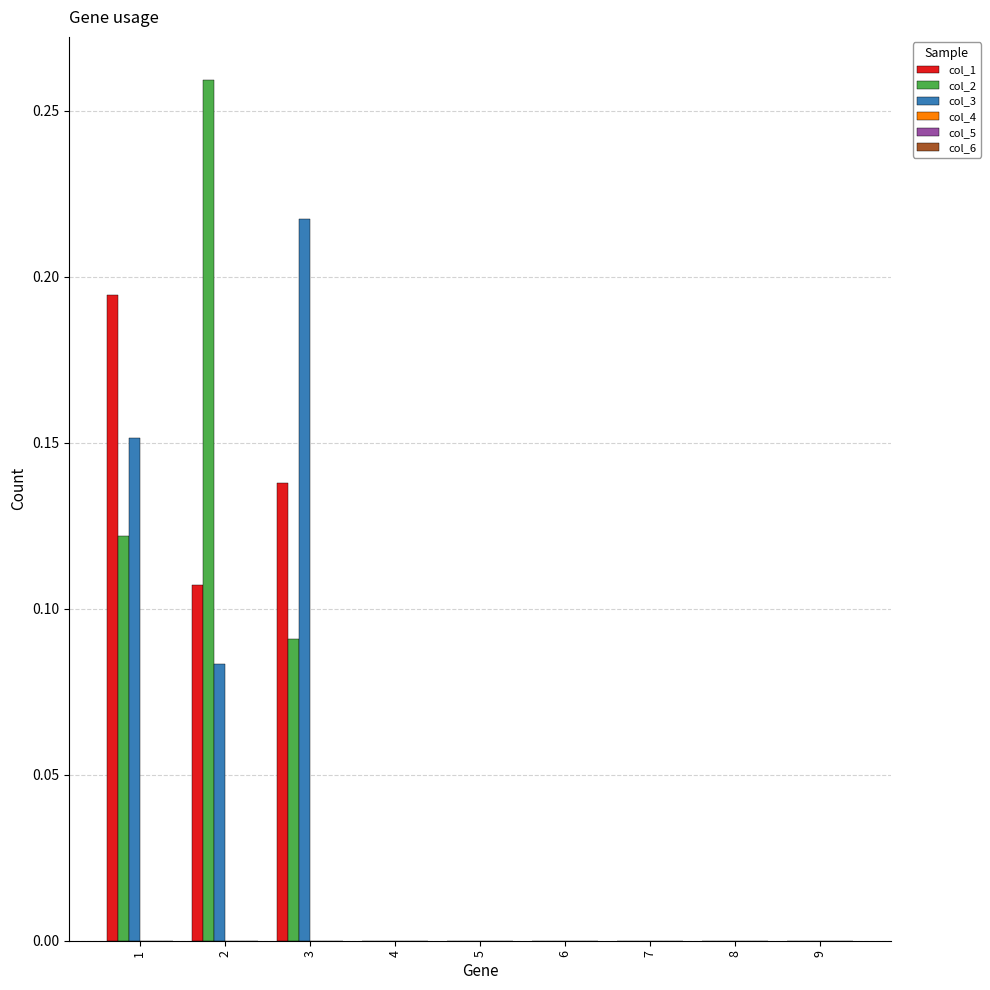

Is it true that col_2 equals 0.1 at 7?

False